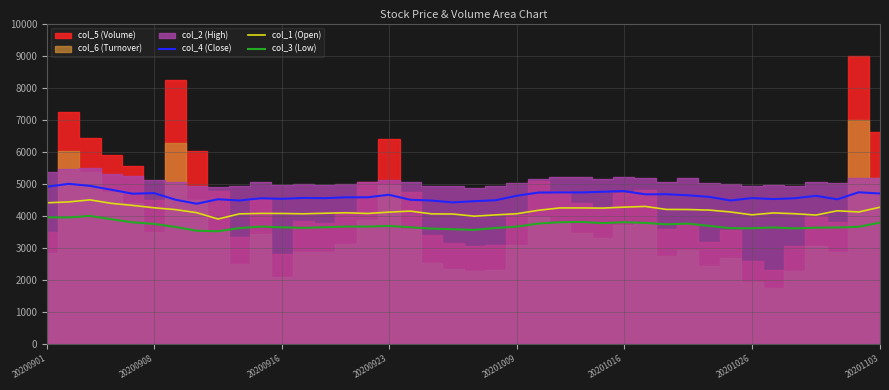

How many lines are shown in the chart?

3